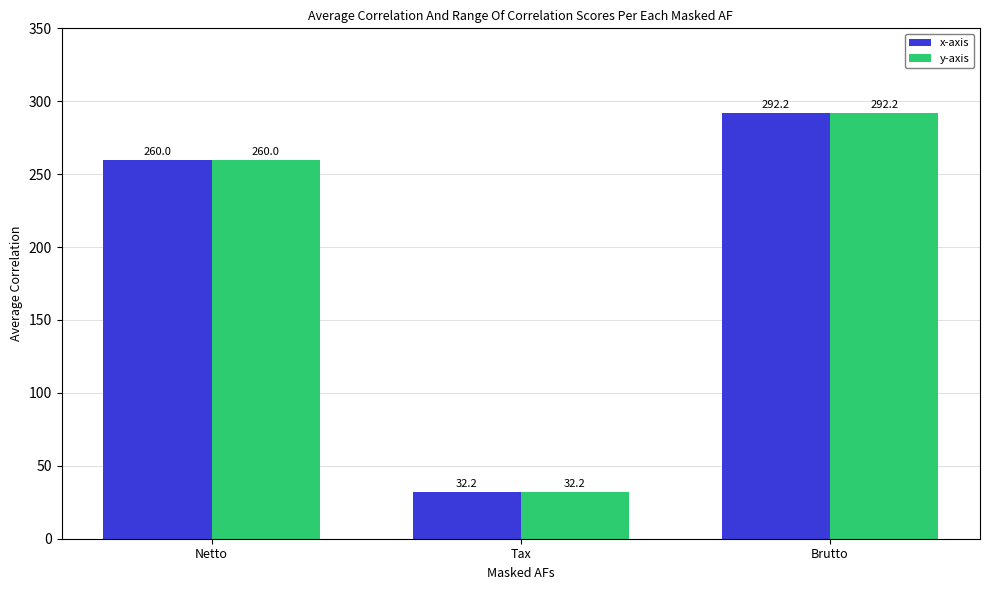

What is the sum of all x-axis values?

584.4